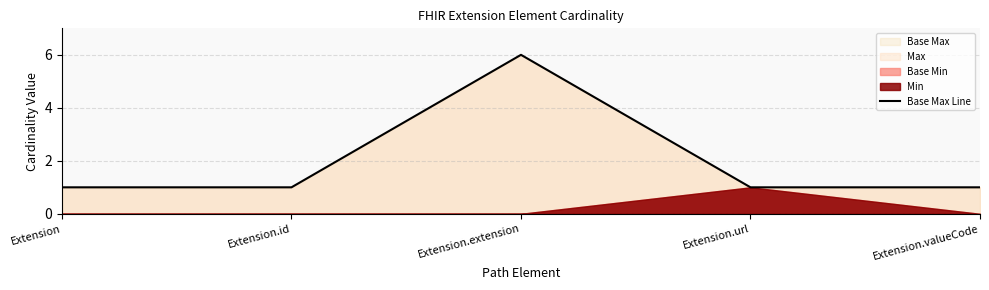

What is the value of the 1st point from the left?

1